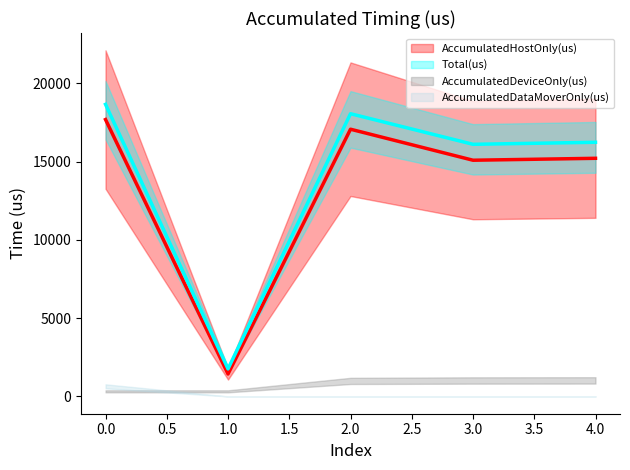

True or false: Total(us) and AccumulatedHostOnly(us) intersect in this chart.

False